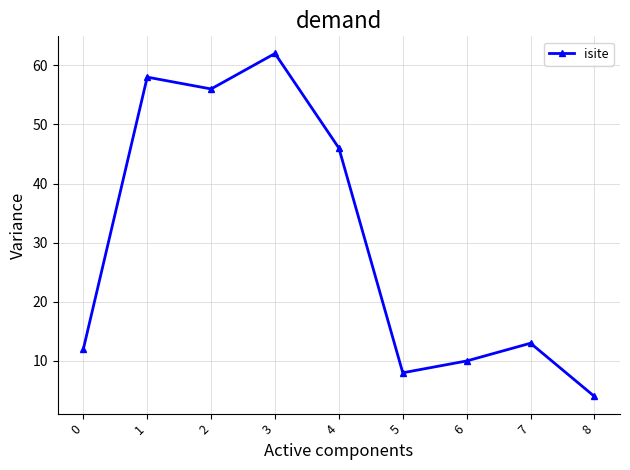

Which has a higher value, 2 or 4?

2